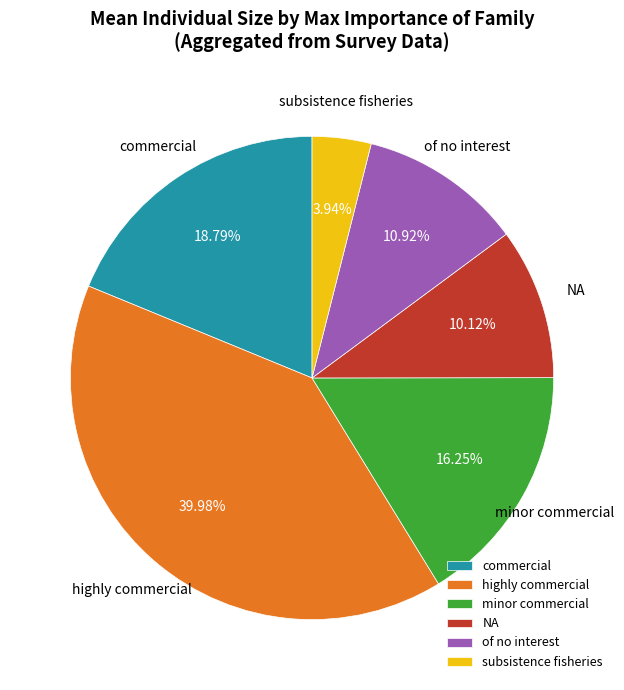

What is the ratio of the value at subsistence fisheries to the value at NA?

0.4